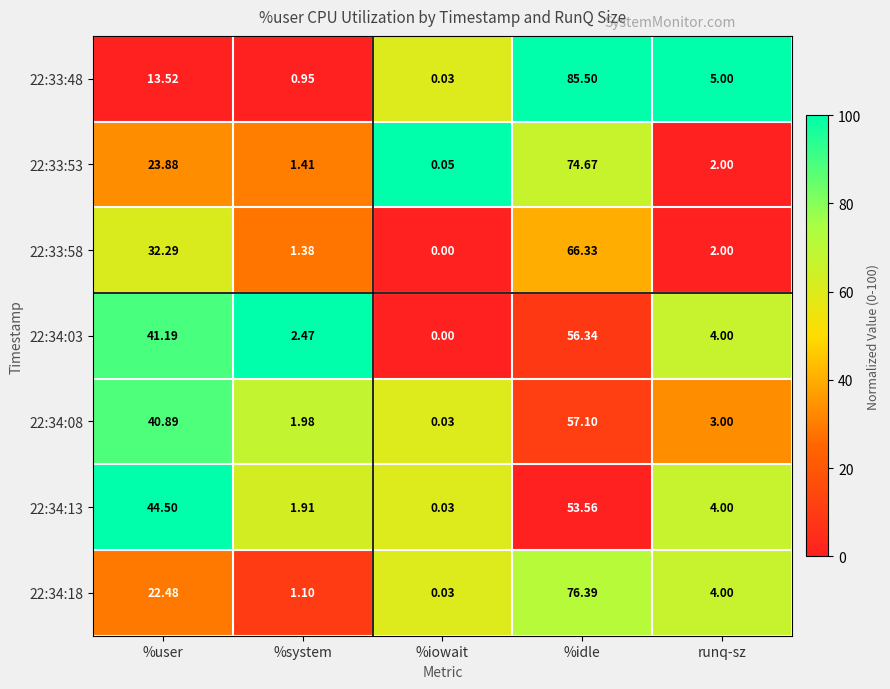

List the labels in order of 22:34:13 value, largest first.

%idle, %user, runq-sz, %system, %iowait